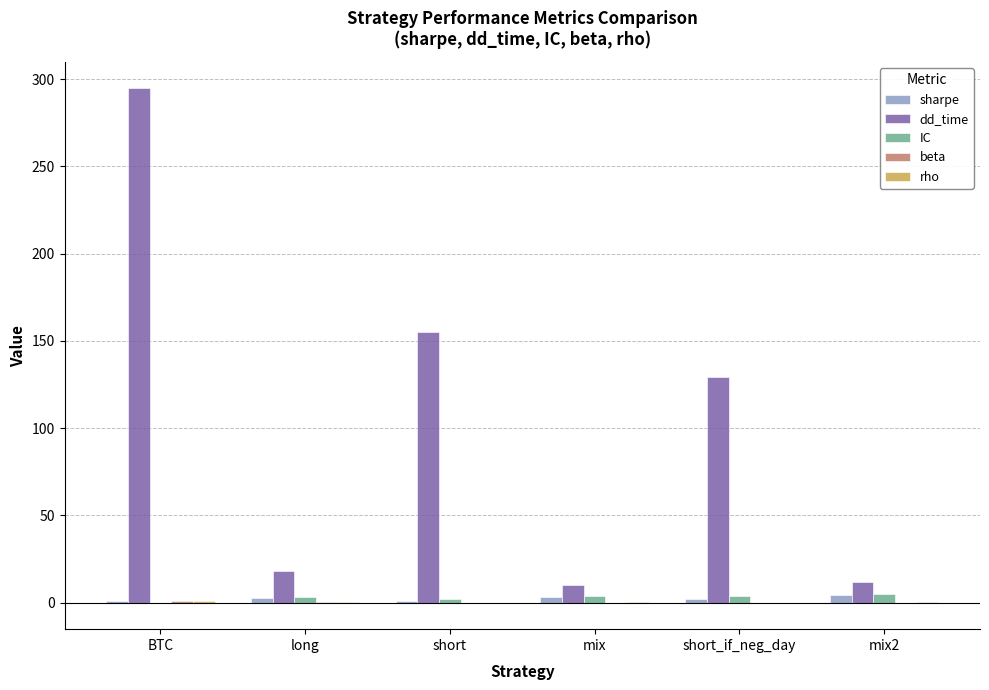

Is it true that dd_time equals 192.3 at BTC?

False